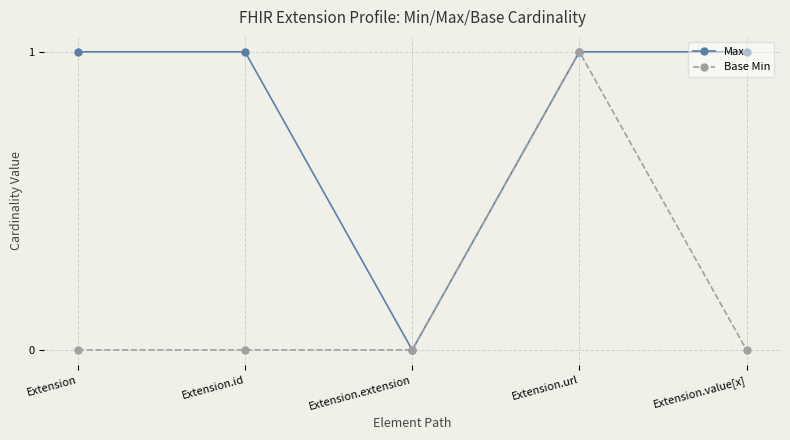

True or false: Max has a value of 1 at Extension.

True